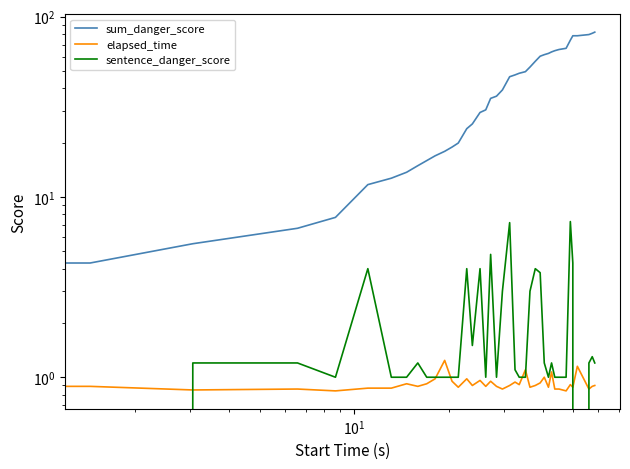

Which series has the widest spread of values?

sum_danger_score